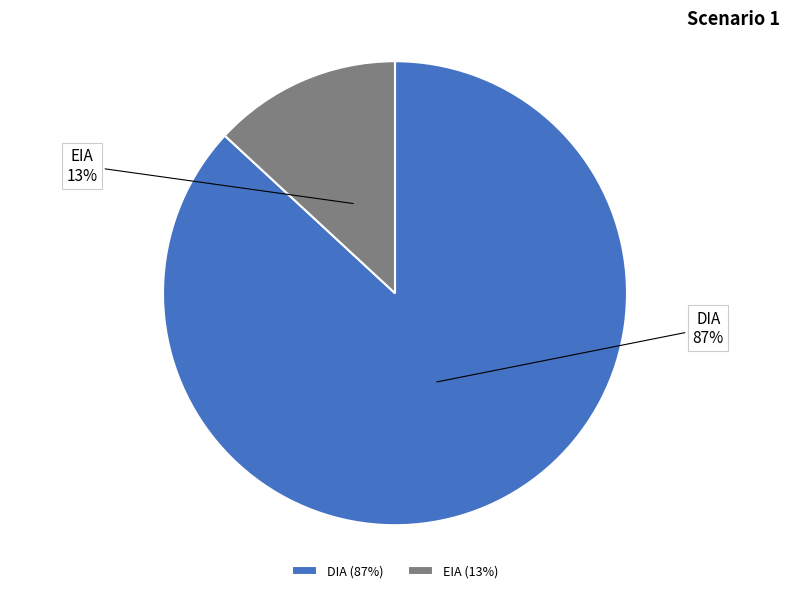

To the nearest percent, what portion does DIA represent?

87%